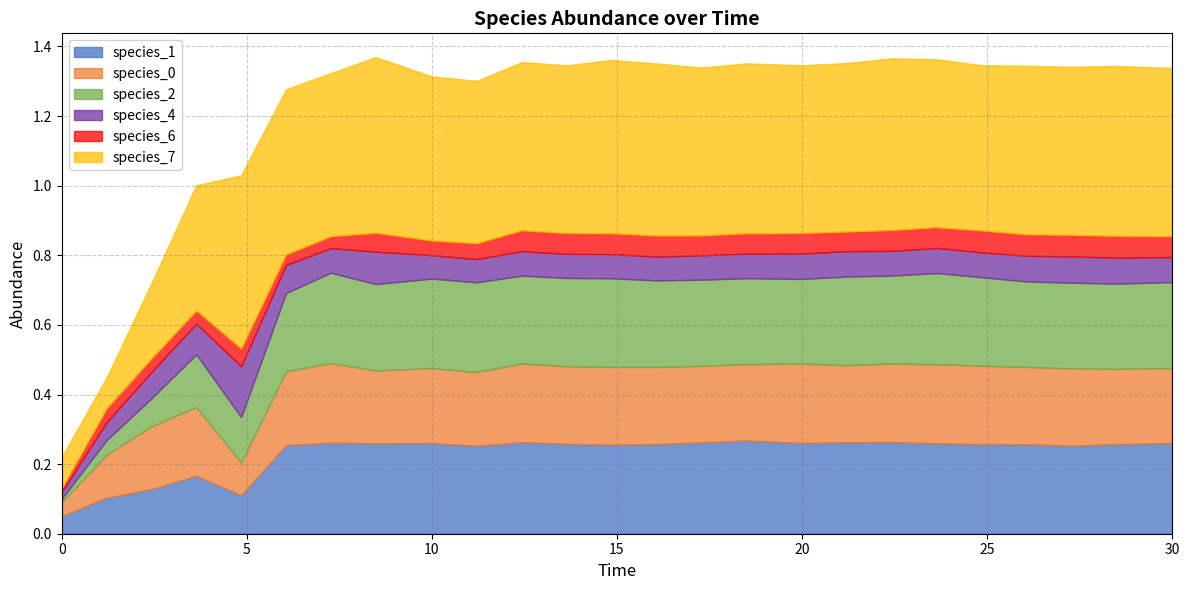

What are all the series names shown in the legend?

species_1, species_0, species_2, species_4, species_6, species_7